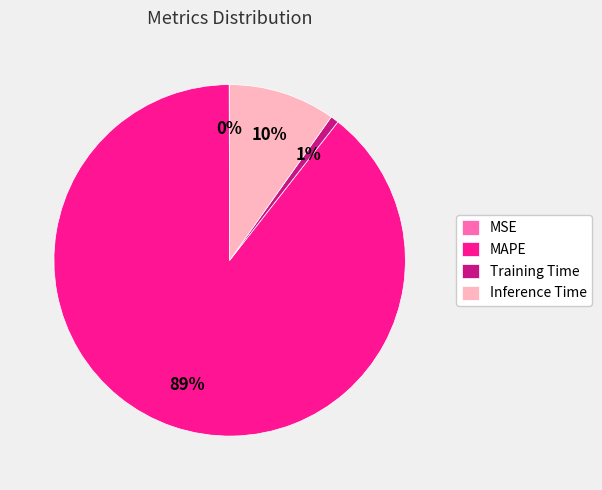

Is the sum of MAPE and Inference Time greater than half?

Yes